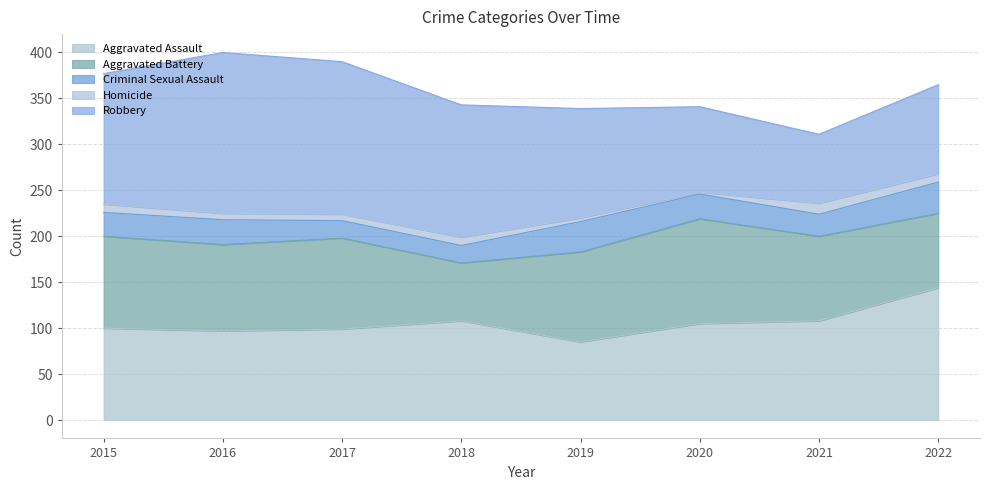

Reading left to right, transcribe all the data shown in this chart.

Aggravated Assault: 100	97	99	108	85	105	108	144
Aggravated Battery: 100	94	99	63	98	114	92	81
Criminal Sexual Assault: 26	27	19	19	33	27	24	34
Homicide: 9	7	7	9	4	2	12	9
Robbery: 142	175	166	144	119	93	75	97